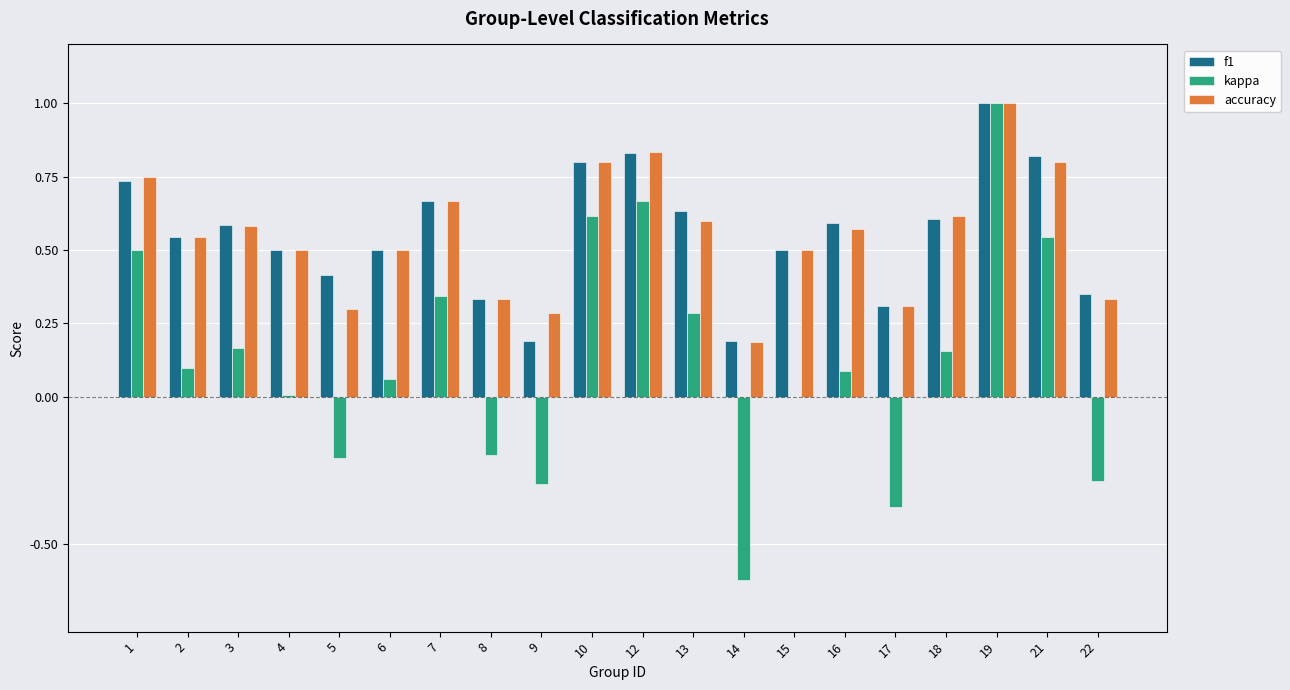

Which category has the highest value across all series?

19